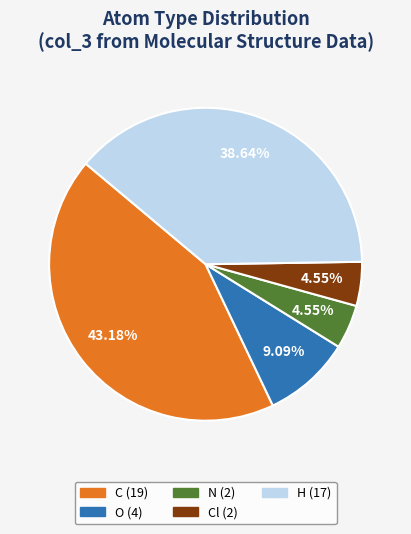

Is there any slice that represents more than half of the pie?

No